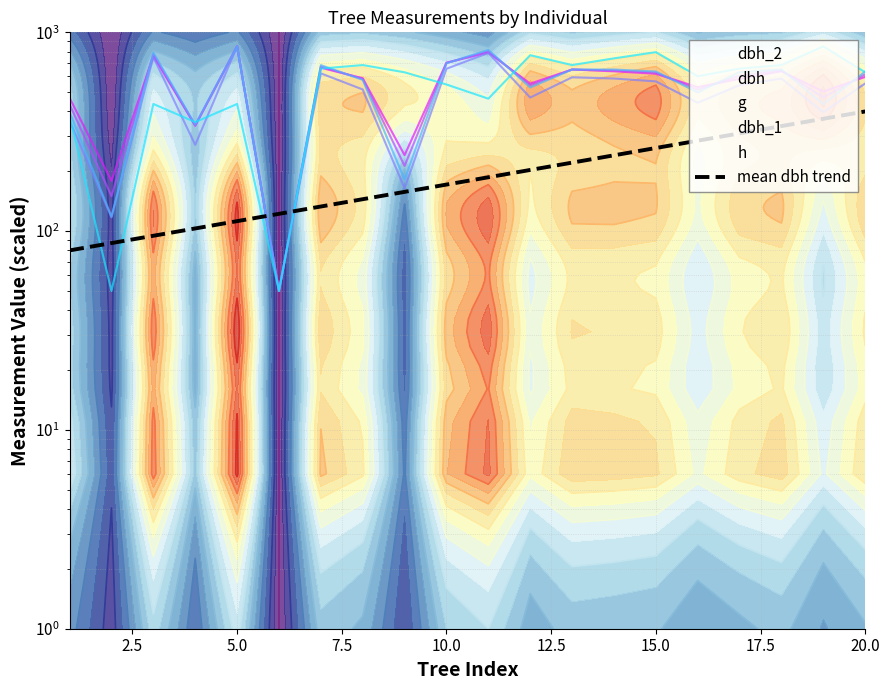

Is it true that dbh equals 433.7 at 1?

True